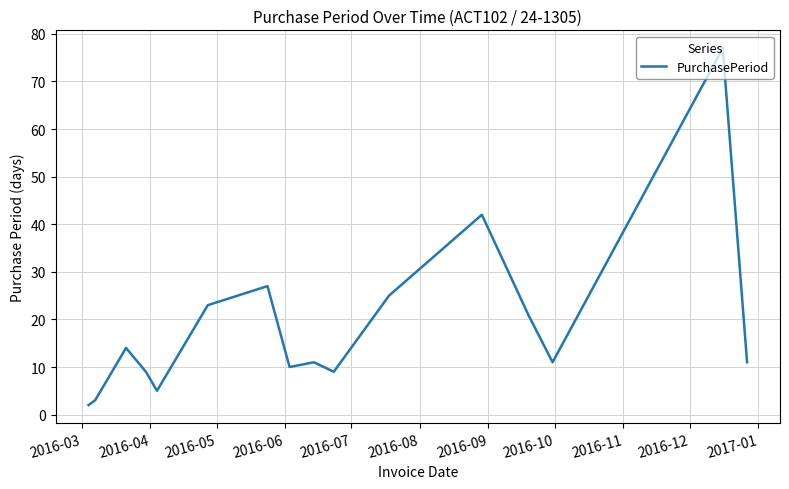

What is the maximum value shown in the chart?

77